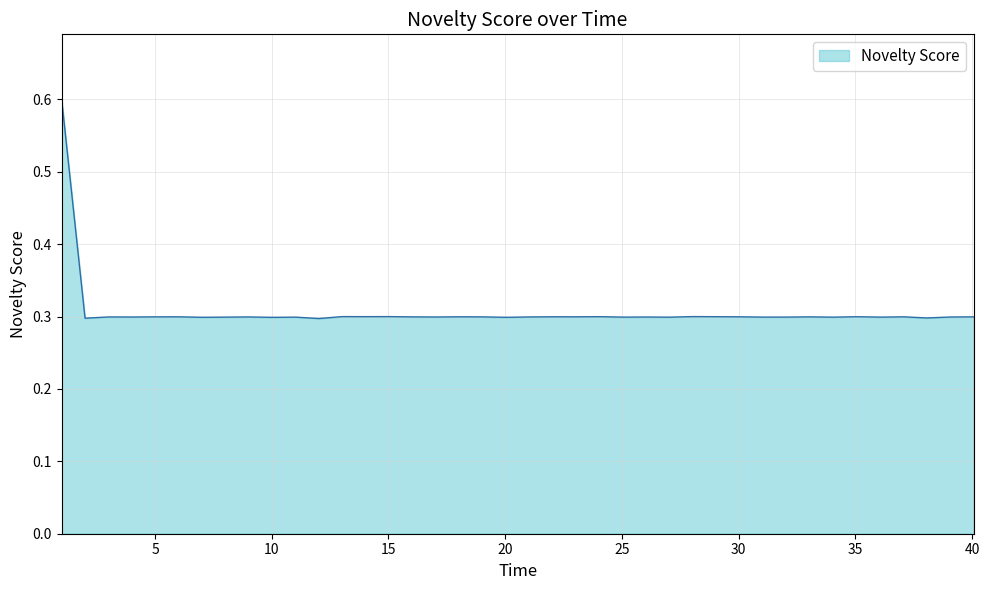

Count the values in the range 0 to 1.

40